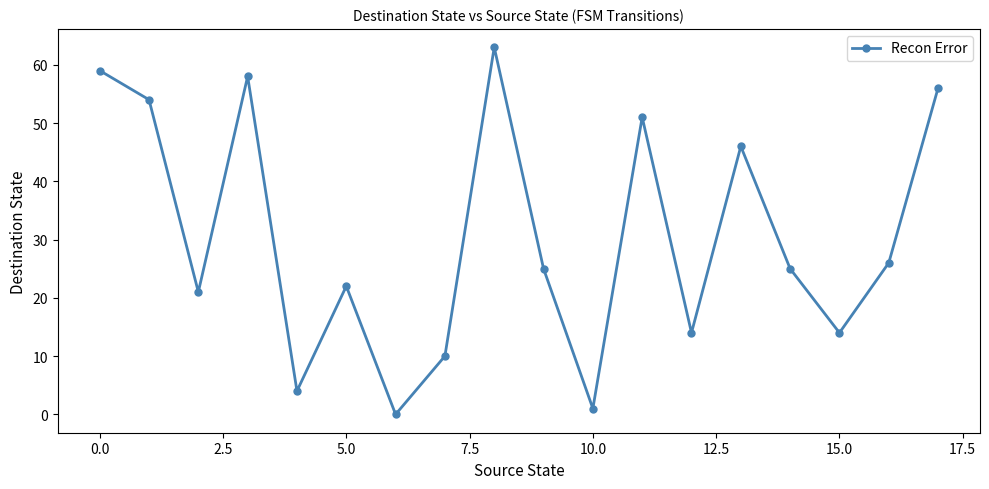

What is the greatest value displayed?

63